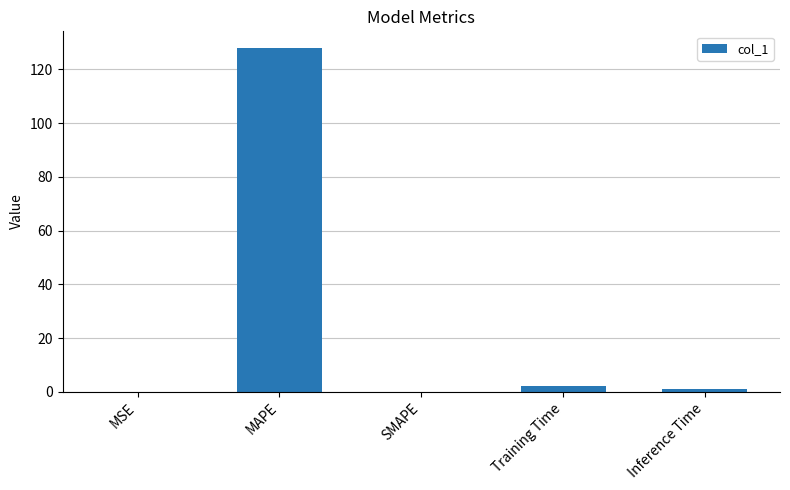

The chart shows a value of 0.0 at SMAPE. True or false?

True